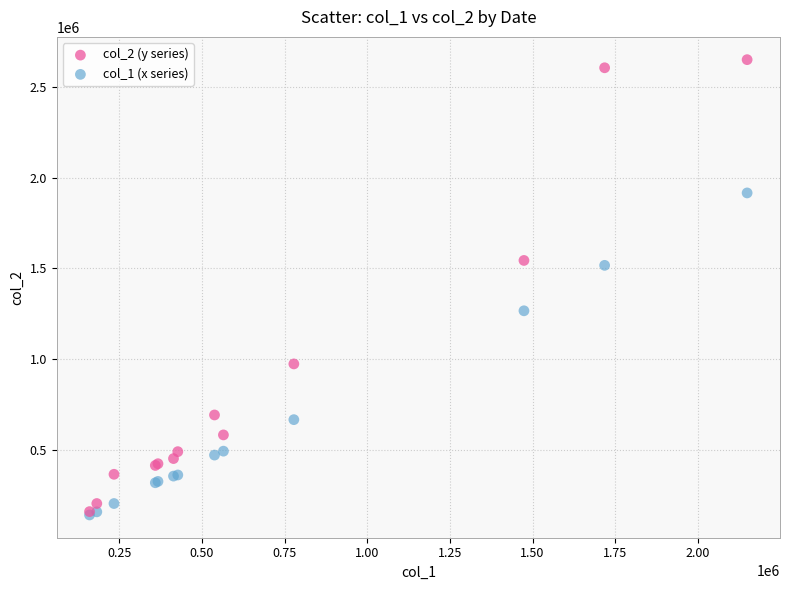

Which series has the widest spread of Y values?

col_2 (y series)